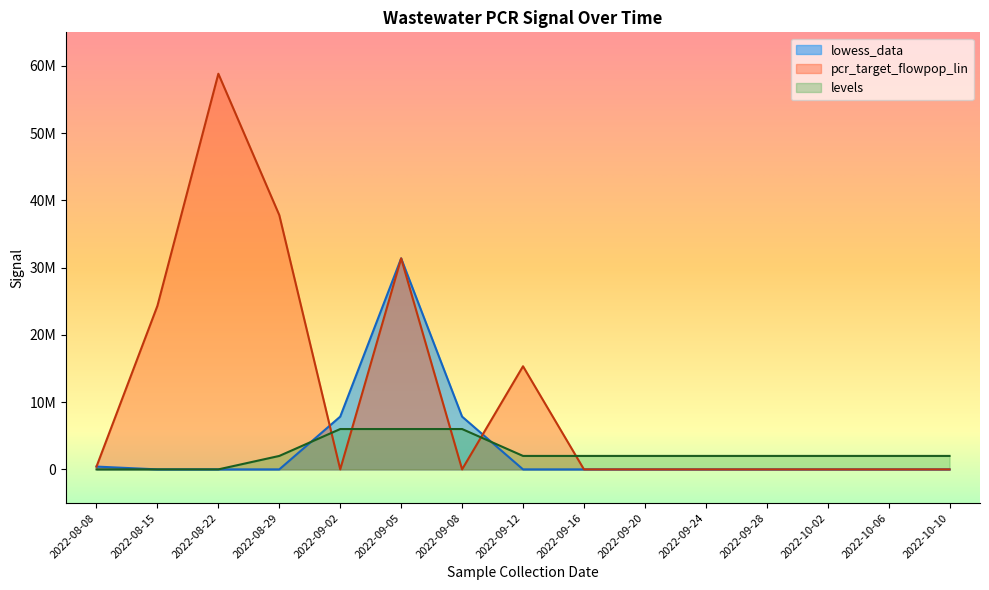

Reading left to right, what are all the values shown in this chart?

lowess_data: 2022-08-08=414540.5	2022-08-15=0.0	2022-08-22=0.0	2022-08-29=0.0	2022-09-02=7845922.3	2022-09-05=31383689.1	2022-09-08=7845922.3	2022-09-12=0.0	2022-09-16=0.0	2022-09-20=0.0	2022-09-24=0.0	2022-09-28=0.0	2022-10-02=0.0	2022-10-06=0.0	2022-10-10=0.0
pcr_target_flowpop_lin: 2022-08-08=414540.5	2022-08-15=24327803.6	2022-08-22=58841563.5	2022-08-29=37816858.0	2022-09-02=0.0	2022-09-05=31383689.1	2022-09-08=0.0	2022-09-12=15335100.6	2022-09-16=0.0	2022-09-20=0.0	2022-09-24=0.0	2022-09-28=0.0	2022-10-02=0.0	2022-10-06=0.0	2022-10-10=0.0
levels: 2022-08-08=0.0	2022-08-15=0.0	2022-08-22=0.0	2022-08-29=2000000.0	2022-09-02=6000000.0	2022-09-05=6000000.0	2022-09-08=6000000.0	2022-09-12=2000000.0	2022-09-16=2000000.0	2022-09-20=2000000.0	2022-09-24=2000000.0	2022-09-28=2000000.0	2022-10-02=2000000.0	2022-10-06=2000000.0	2022-10-10=2000000.0